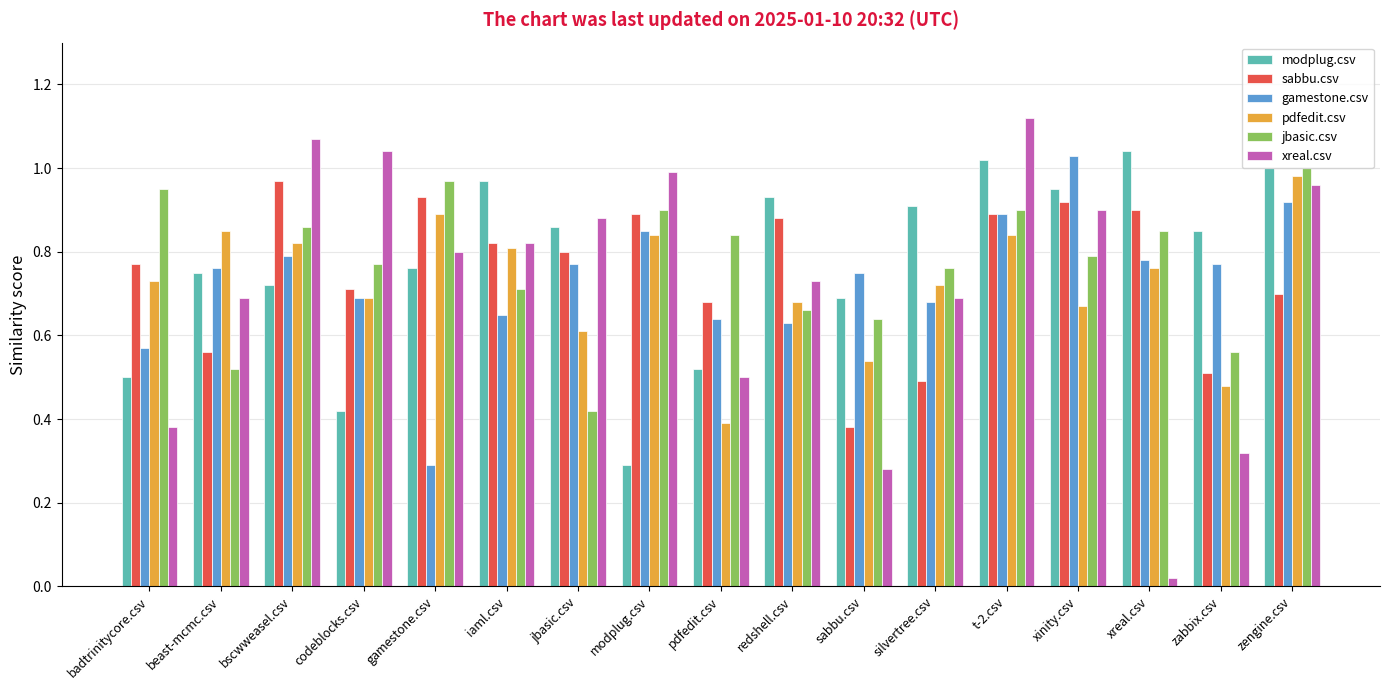

Which label corresponds to the smallest value in the chart?

xreal.csv